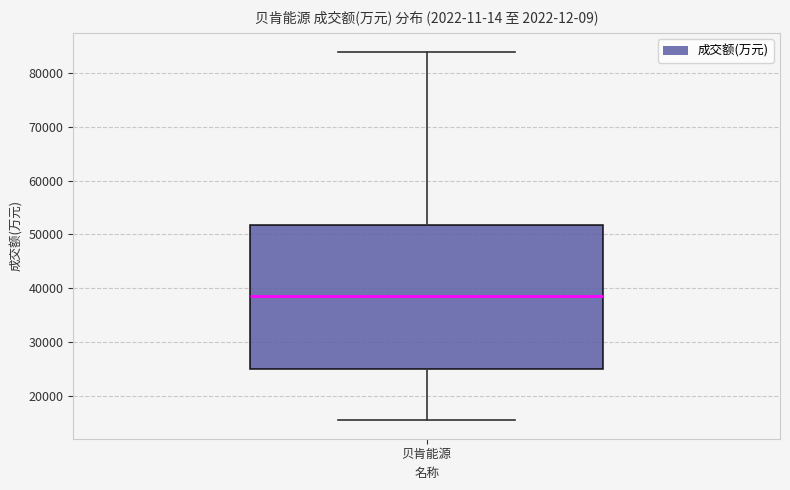

Transcribe this box plot: give where the median line is, the range the box spans, and where the two whiskers end, as read against the y-axis. The values are not printed on the chart, so give them approximately, as read against the axis.

median 39000, box 25000 to 52000, whiskers 15000 to 84000